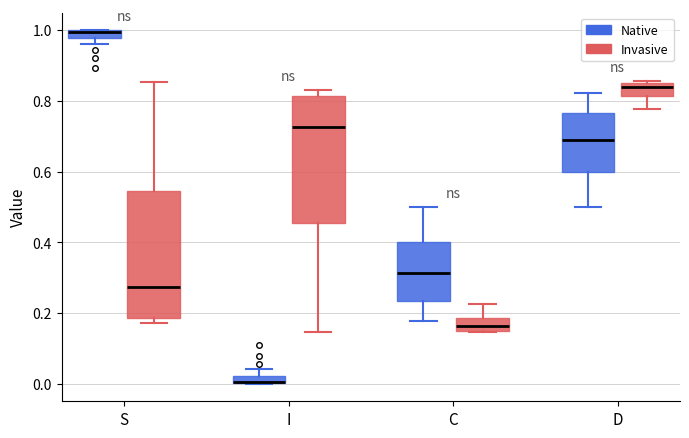

Where is the upper edge of the box for C (Native) on the y-axis? The values are not printed on the chart, so give them approximately, as read against the axis.

0.40